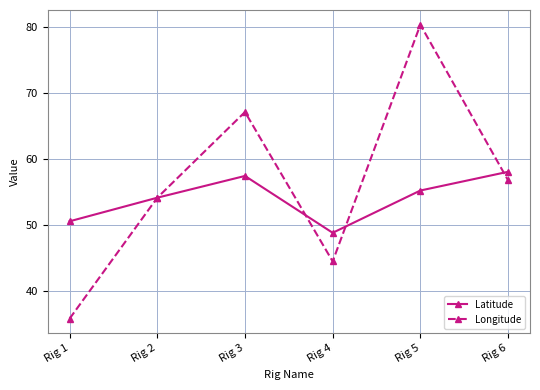

What is the sum of all Latitude values?

324.1